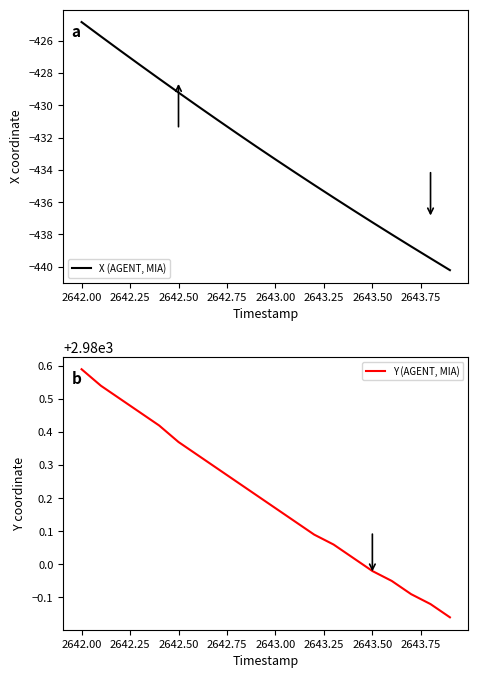

How many distinct data groups are displayed?

2